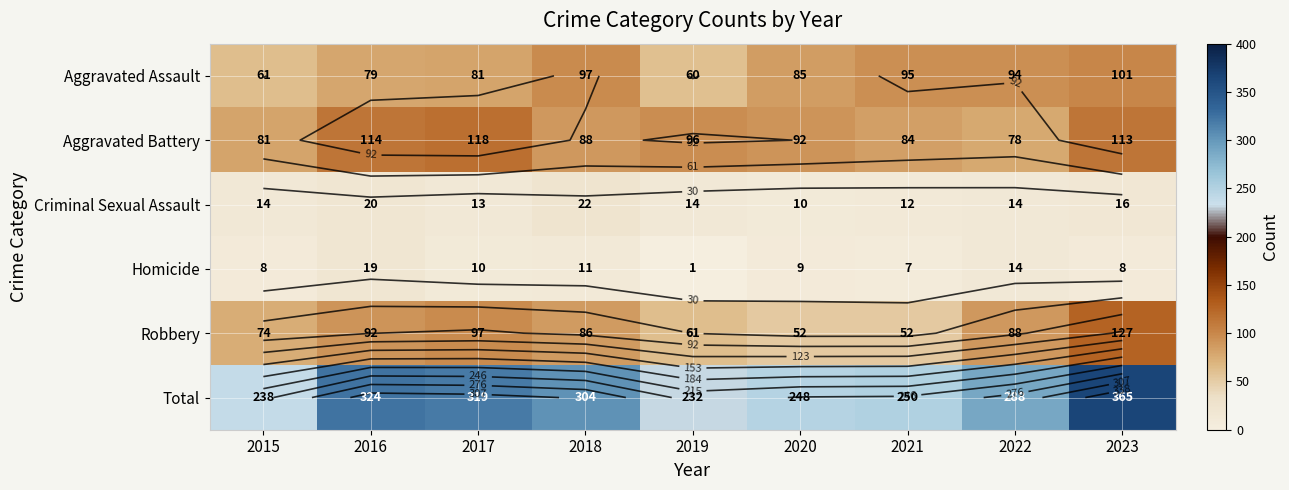

Is it true that Homicide equals 12 at 2016?

False